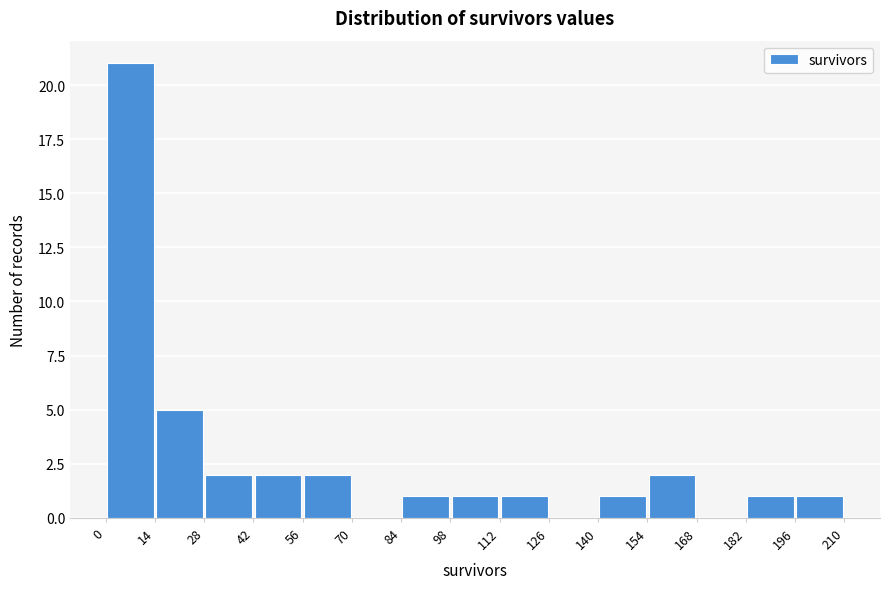

Reading left to right, transcribe this chart: for each bar, give the range it covers on the x-axis and its height. The values are not printed on the chart, so give them approximately, as read against the axis.

0 to 14: 21
14 to 28: 5
28 to 42: 2
42 to 56: 2
56 to 70: 2
70 to 84: 0
84 to 98: 1
98 to 112: 1
112 to 126: 1
126 to 140: 0
140 to 154: 1
154 to 168: 2
168 to 182: 0
182 to 196: 1
196 to 210: 1